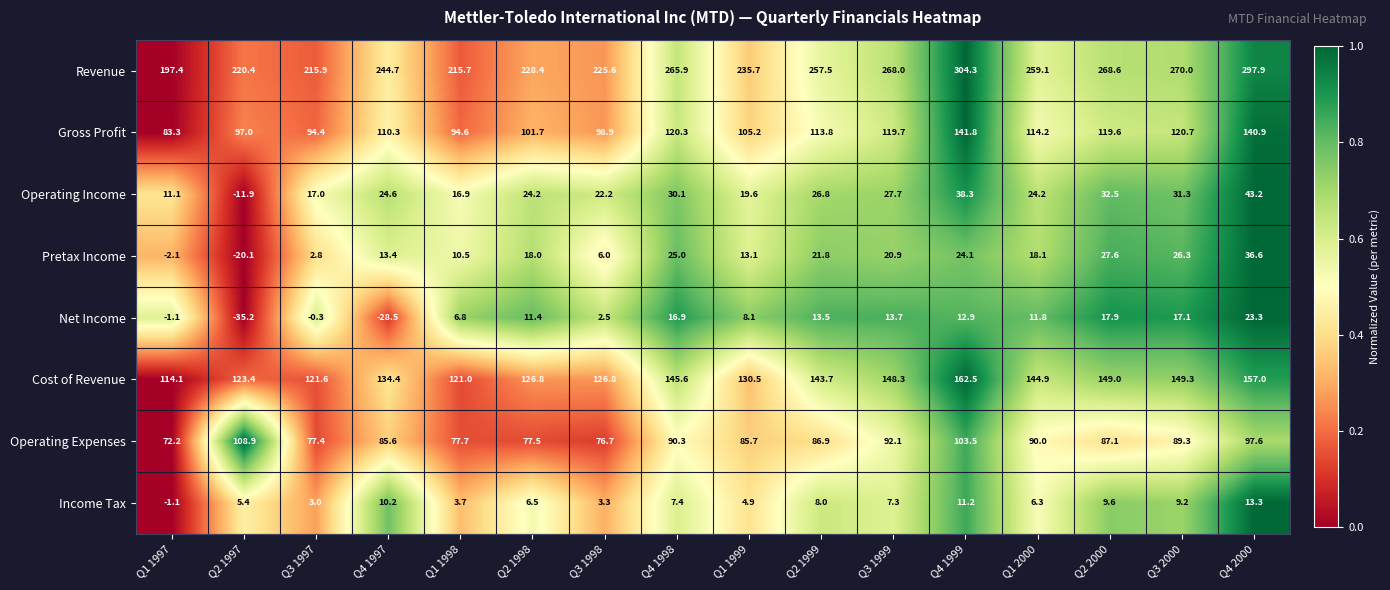

What is the greatest value displayed?

304.3